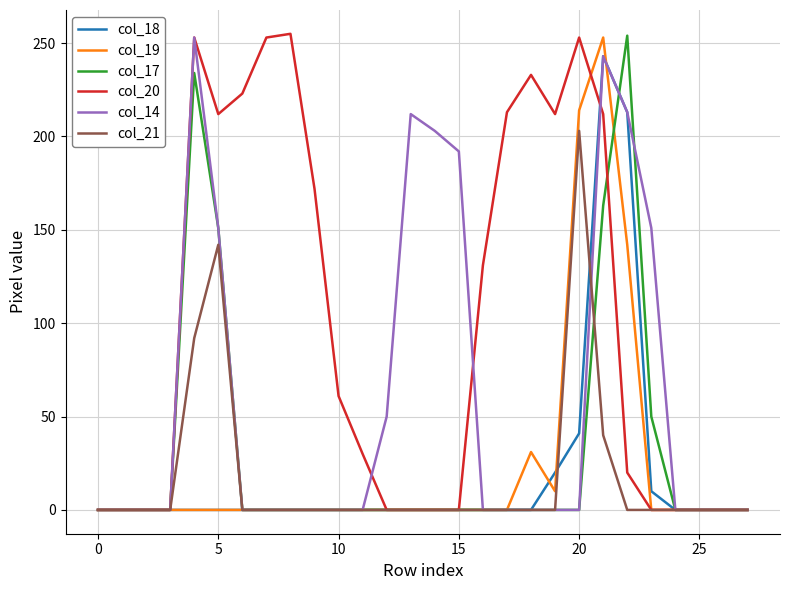

How many series are shown in this chart?

6